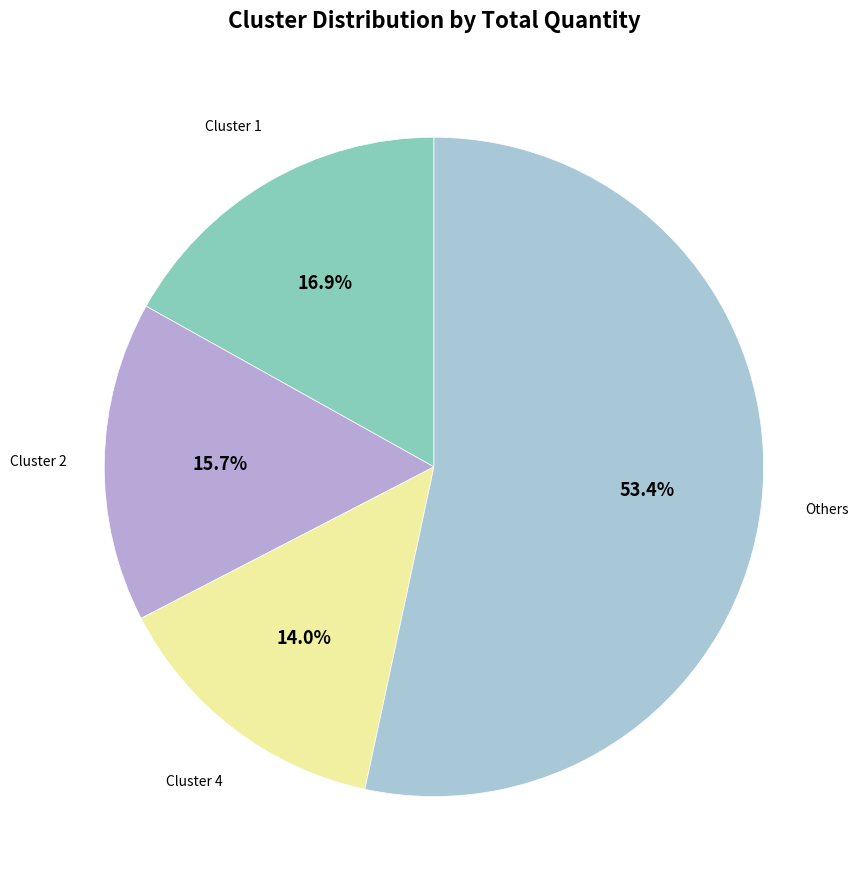

Which slice is the smallest?

Cluster 4